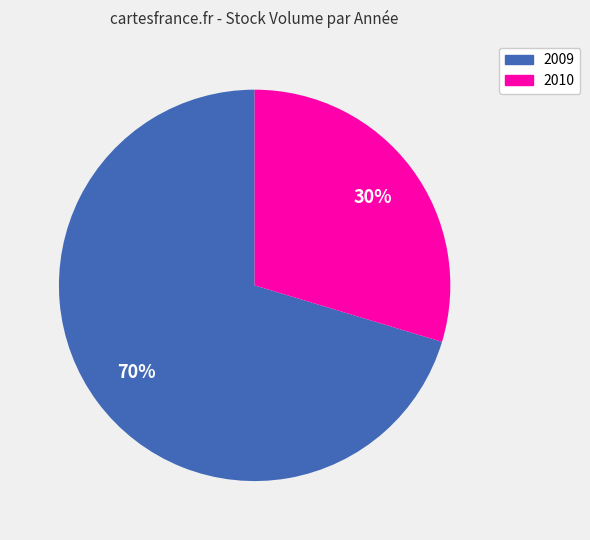

The 2010 slice represents 17% of the pie. True or false?

False